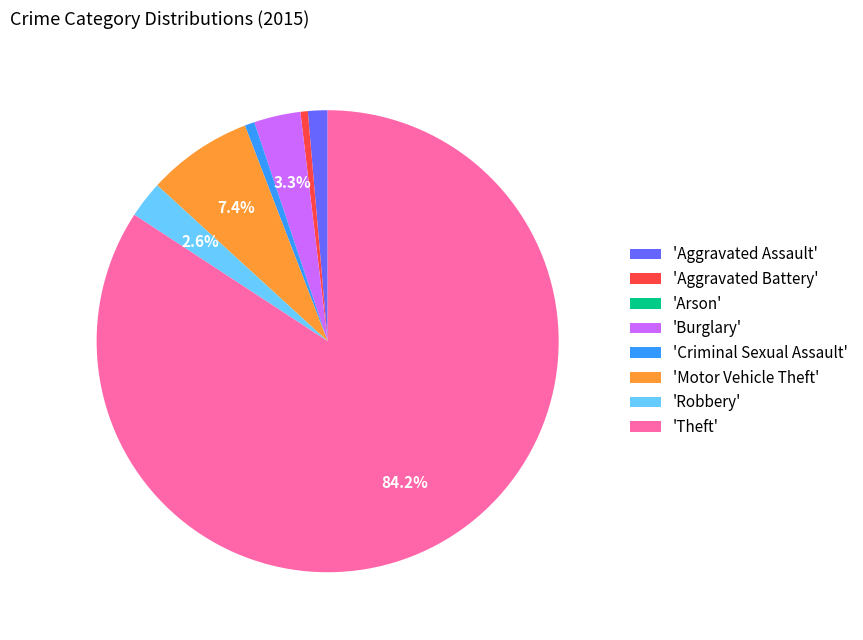

Which category has the biggest portion of the pie?

'Theft'